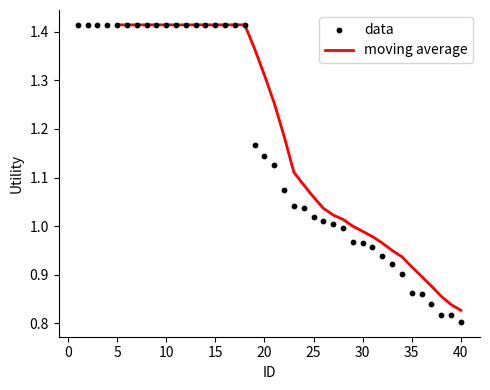

What is the change in value from 24 to 29?

-0.1